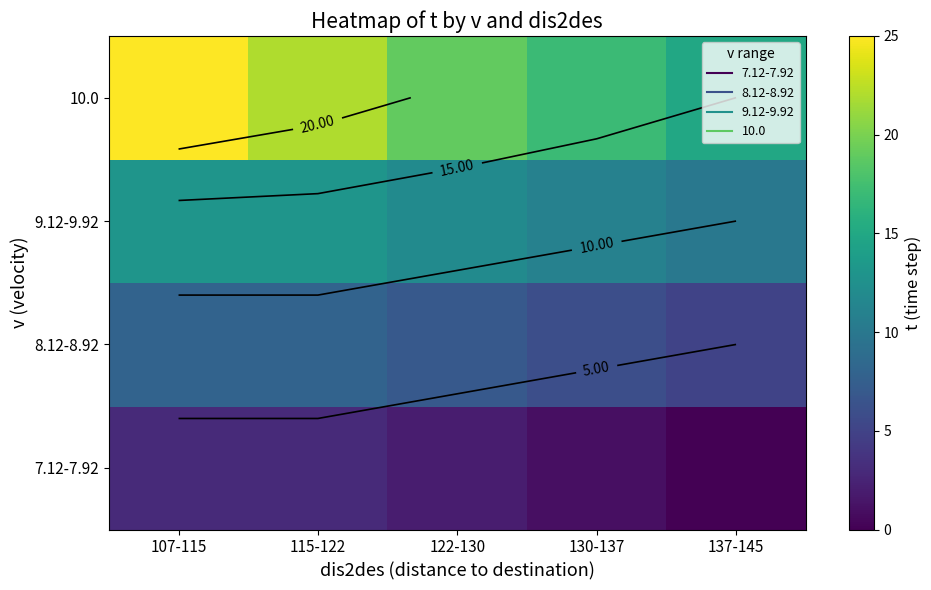

What is the difference between the highest and lowest values at 122-130?

17